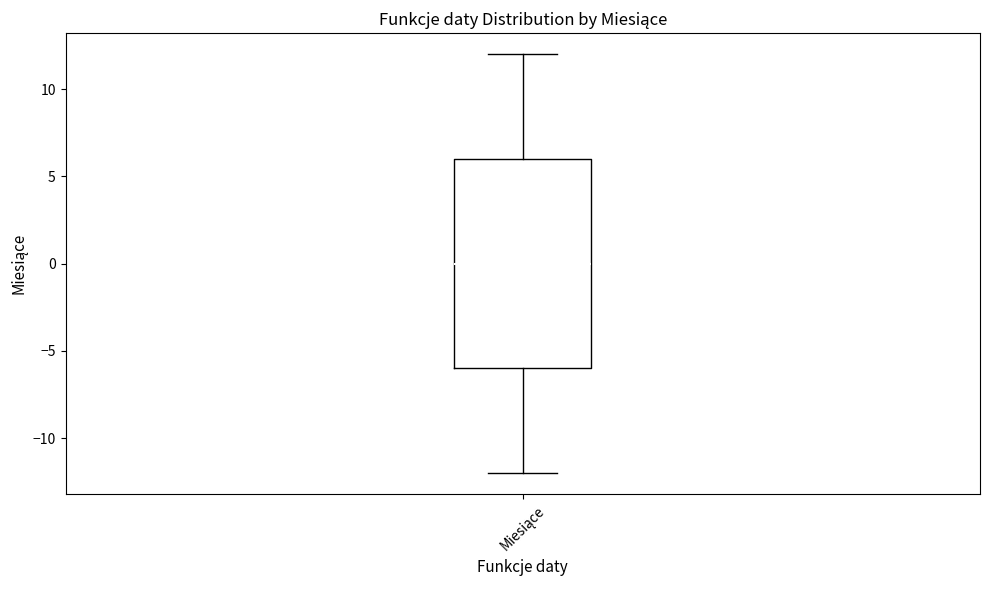

Read this box plot against the y-axis: the position of the median line, the range covered by the box, and the ends of both whiskers. The values are not printed on the chart, so give them approximately, as read against the axis.

median 0, box -6 to 6, whiskers -12 to 12